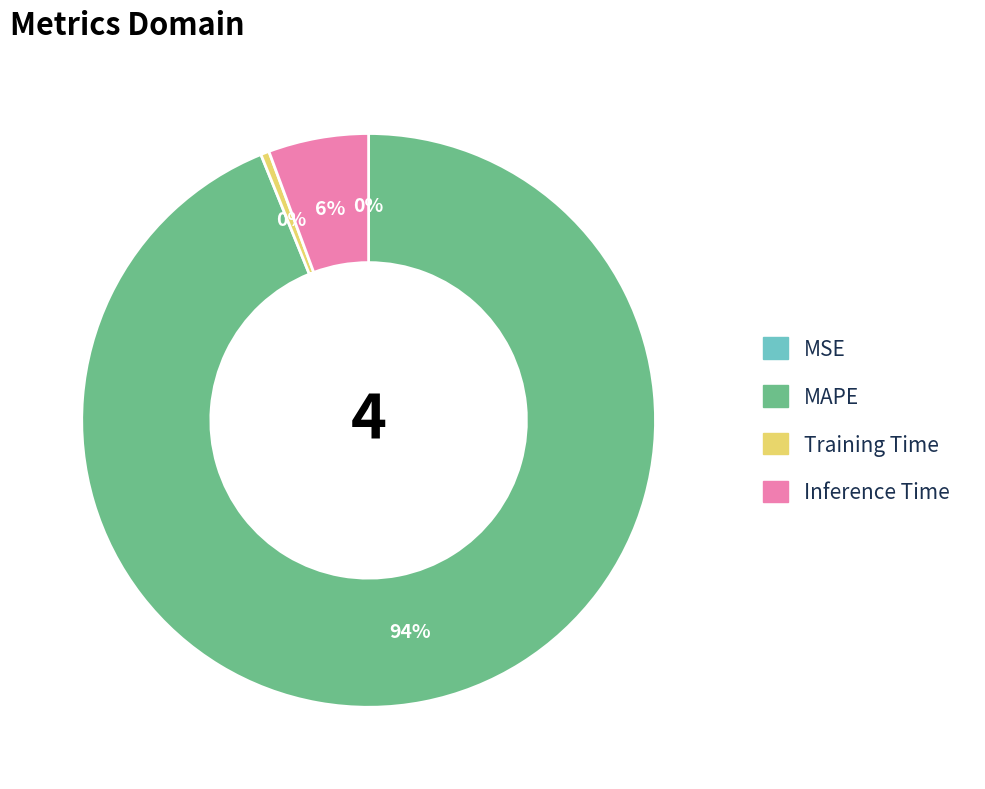

Combined, do MAPE and Training Time account for over 50%?

Yes